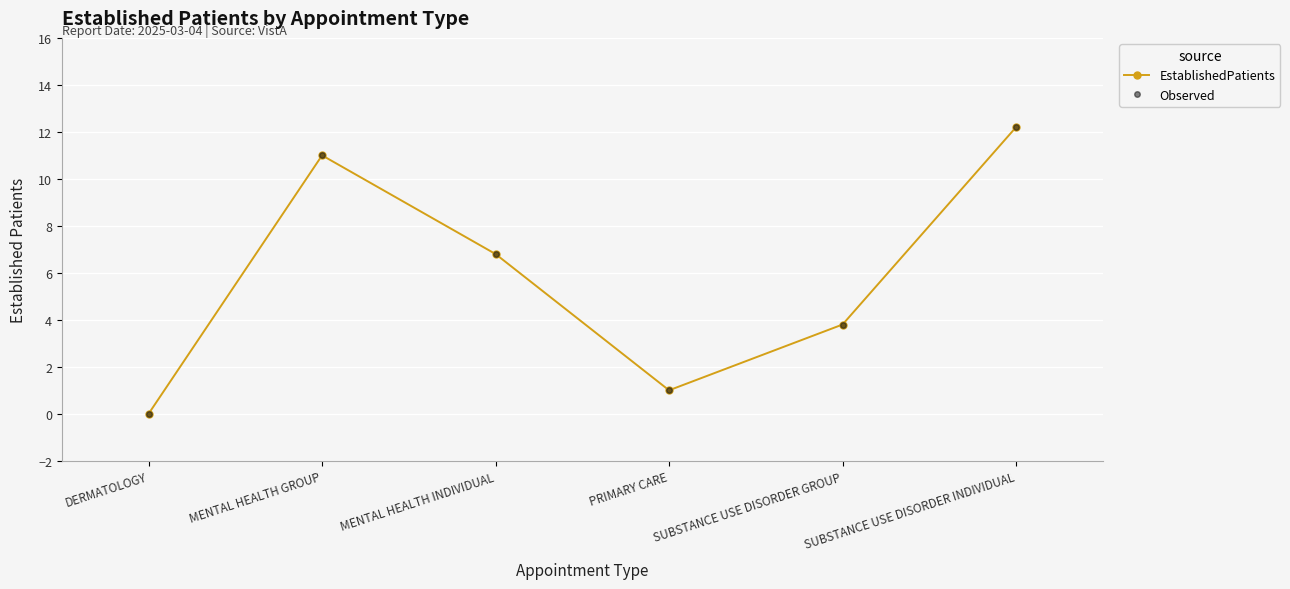

What is the label of the 6th point from the right?

DERMATOLOGY